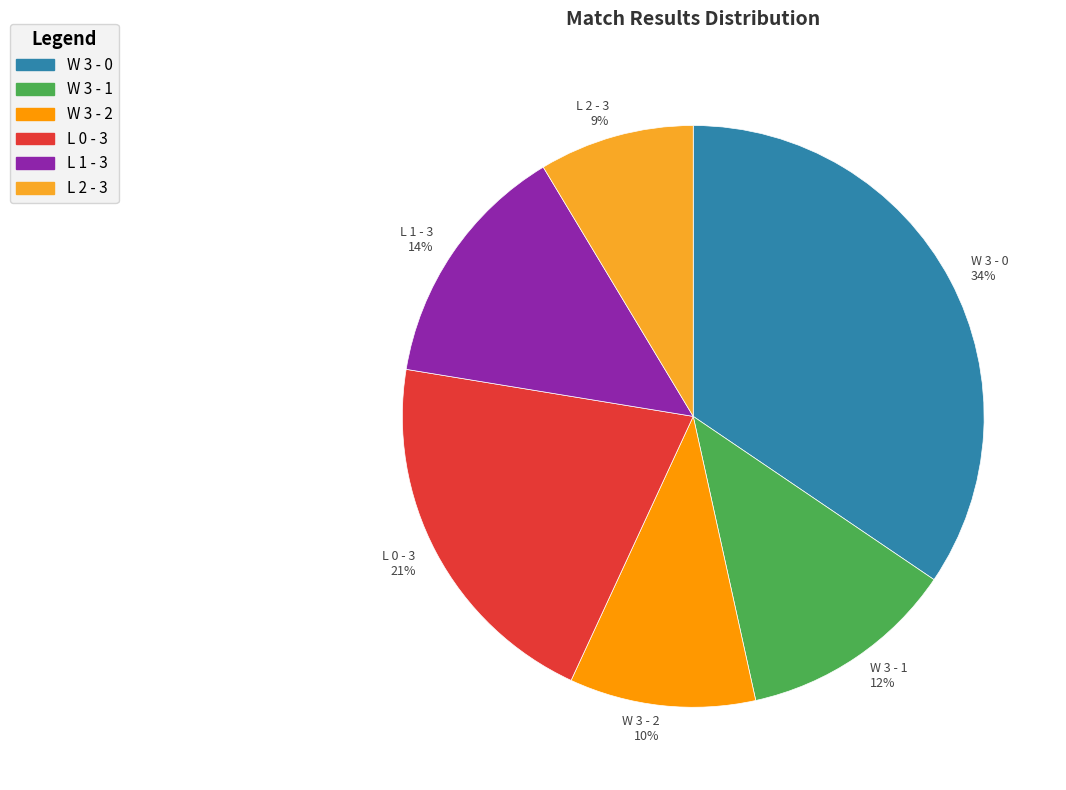

What percentage is the L 2 - 3 slice, to the nearest percent?

9%